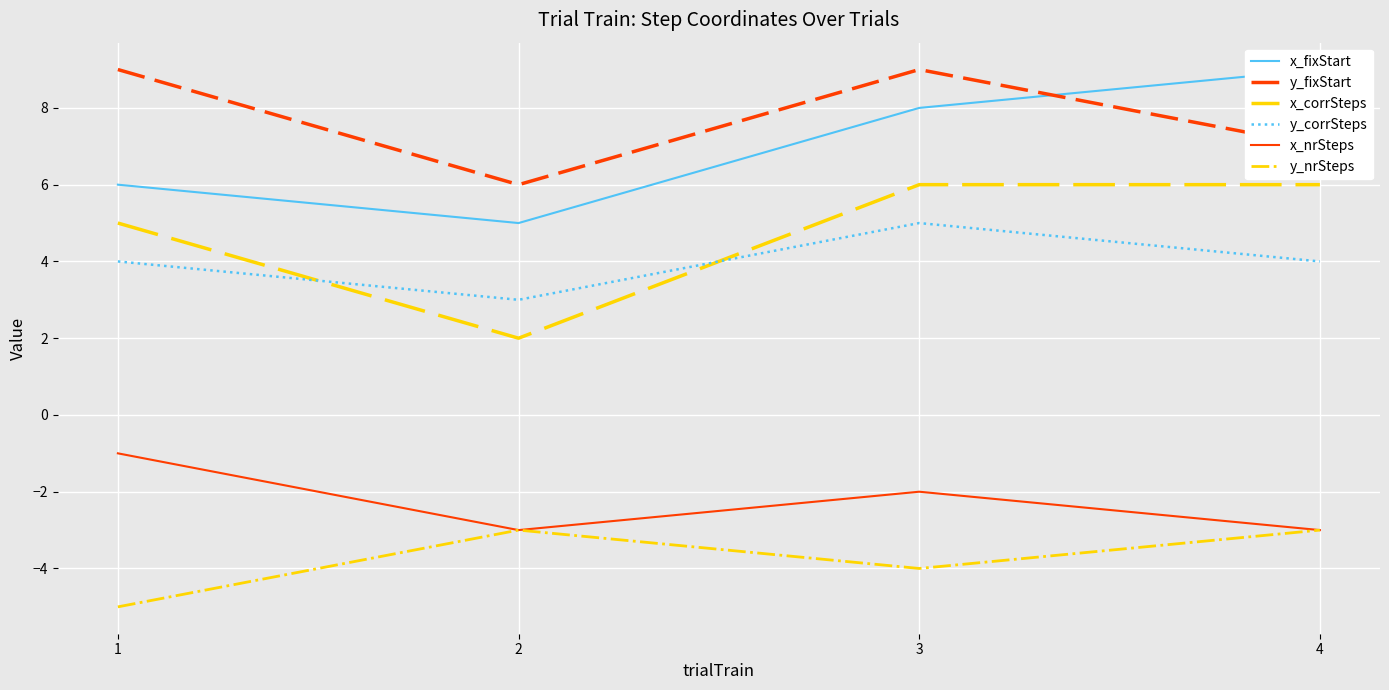

Is the value of y_nrSteps at 1 greater than the value of x_corrSteps at 1?

No